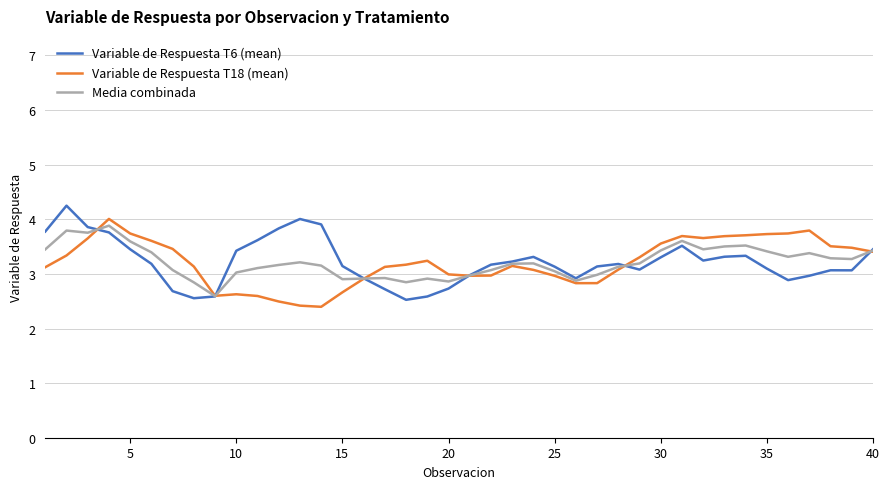

What is the lowest value of the Media combinada series?

2.6